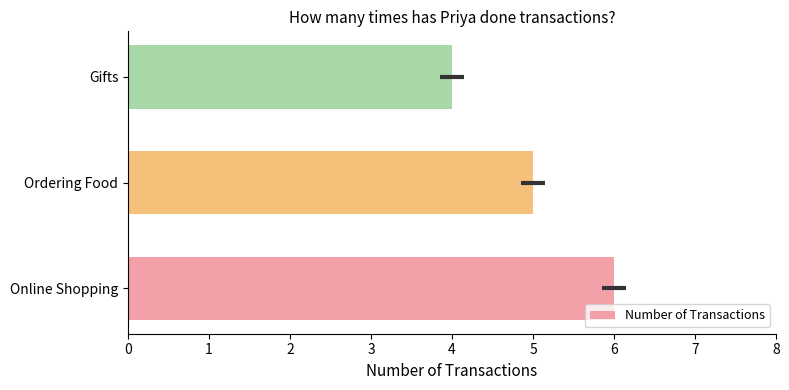

Count the number of categories in the chart.

3